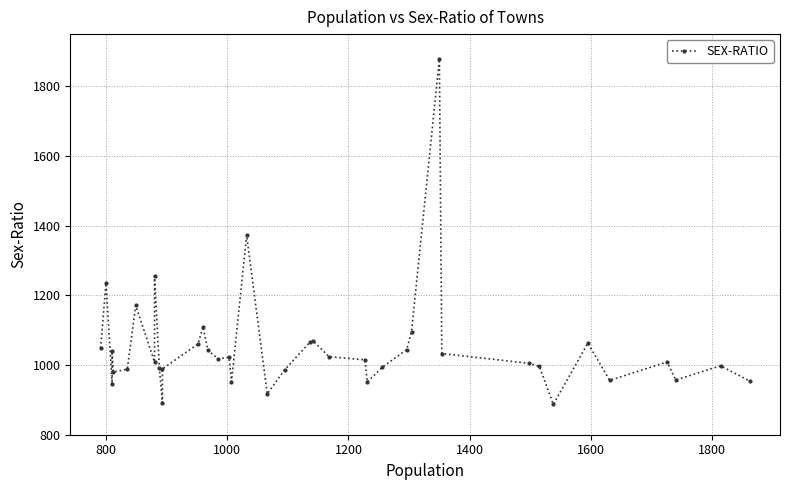

Reading left to right, what are all the values shown in this chart?

1049	1235	947	1040	980	988	1171	1009	1256	991	892	989	1061	1110	1042	1018	1022	952	1372	917	987	1065	1069	1024	1015	951	994	1044	1096	1878	1033	1005	996	887	1063	956	1009	957	998	954